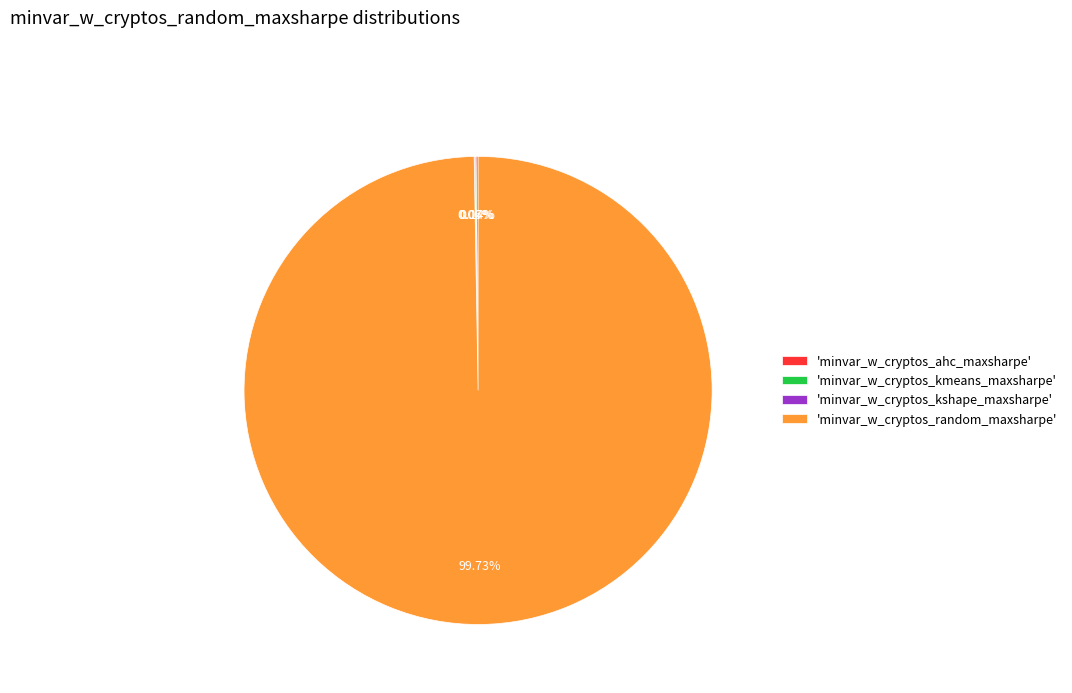

Which category has the biggest portion of the pie?

'minvar_w_cryptos_random_maxsharpe'